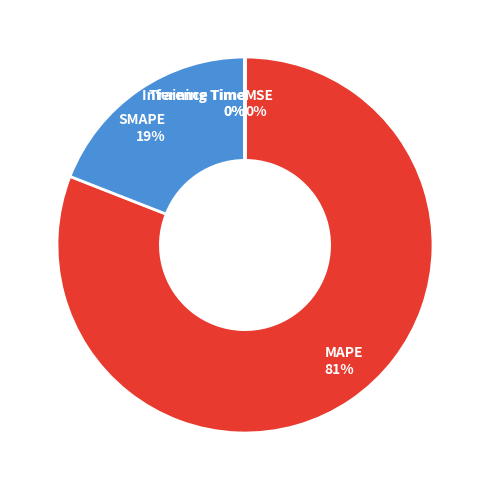

To the nearest percent, what portion does SMAPE represent?

19%